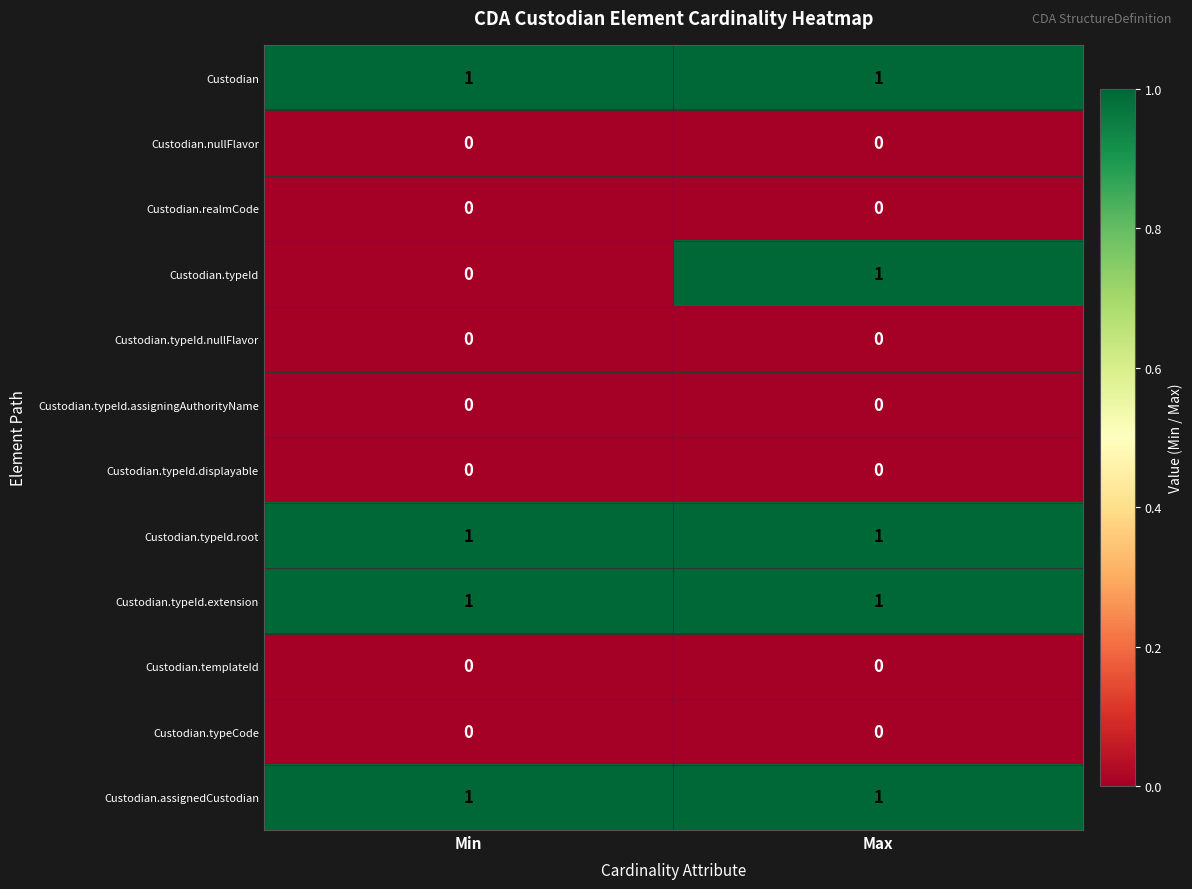

Count the number of categories in the chart.

2